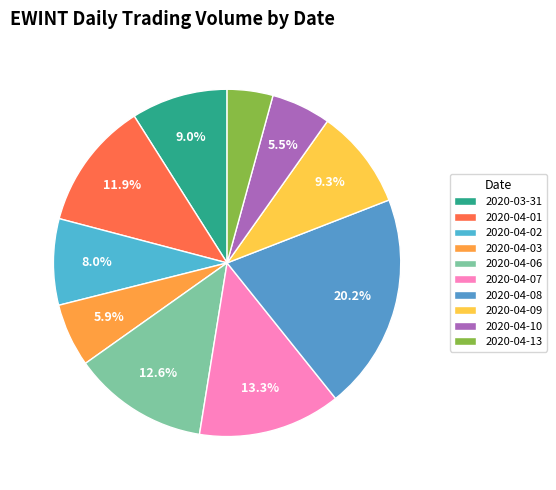

To the nearest percent, what is the average slice percentage?

10%